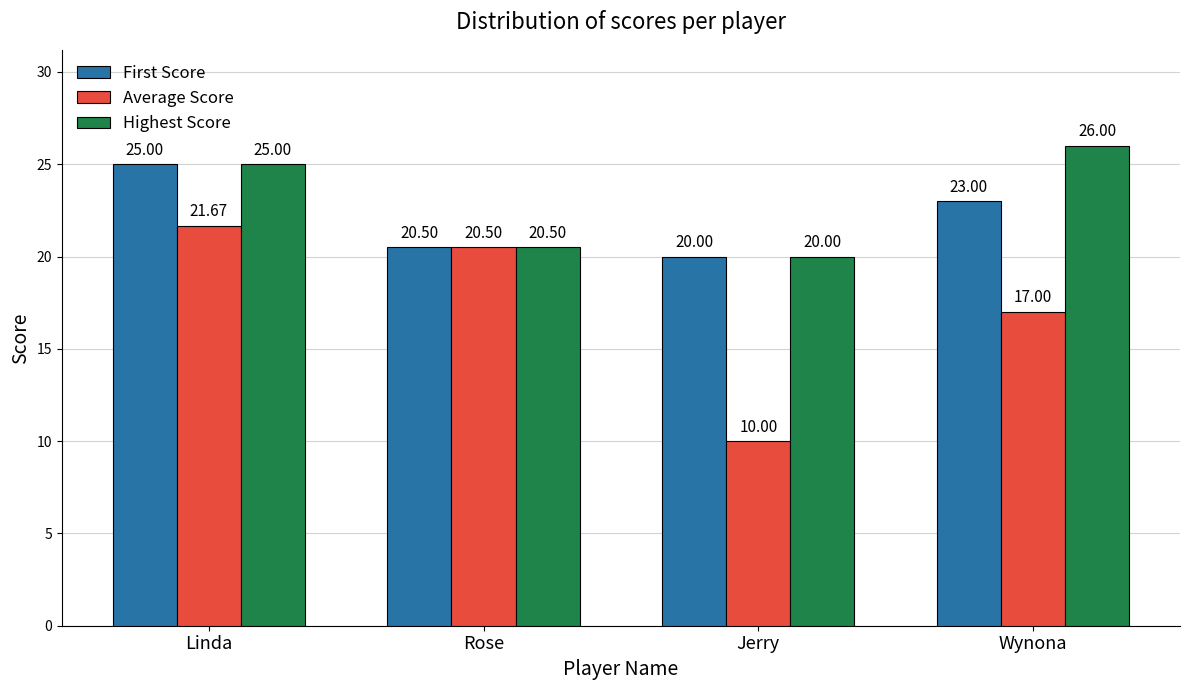

What position from the left is Wynona?

4